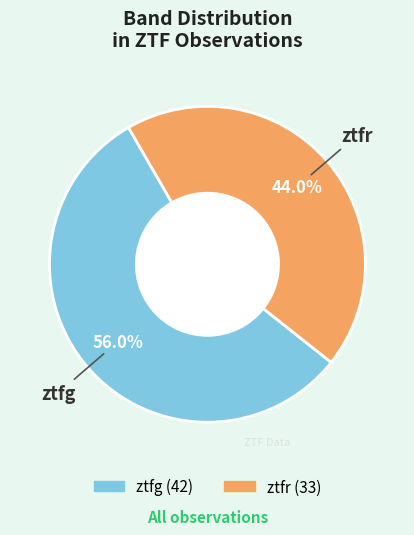

To the nearest percent, what is the difference between the largest and smallest slice percentages?

12%